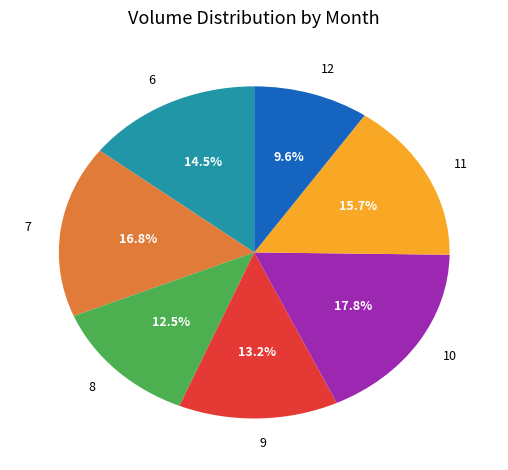

Between 11 and 9, which is larger?

11